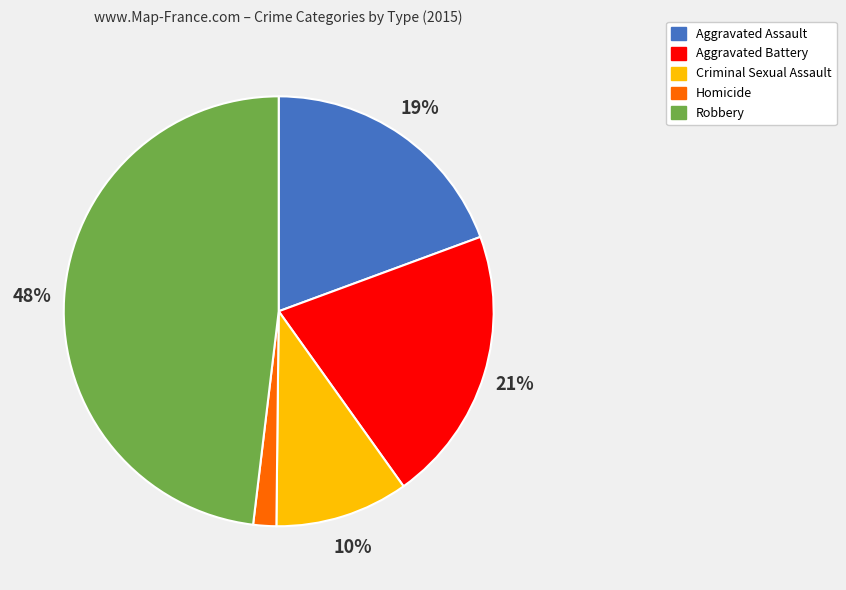

Is the sum of Homicide and Aggravated Assault greater than half?

No